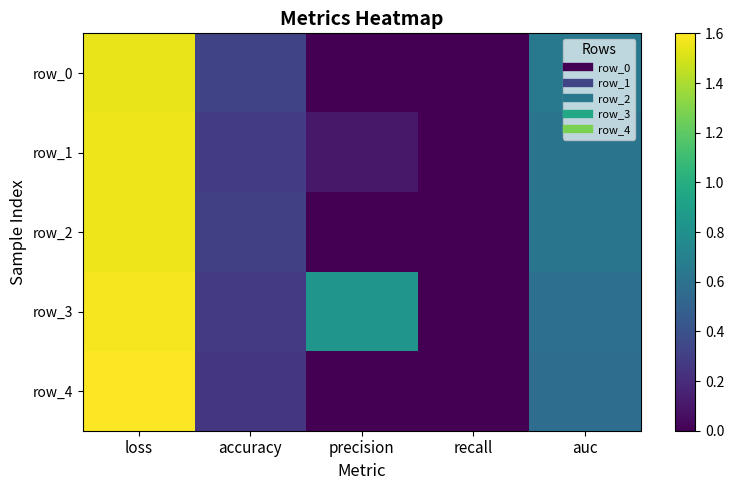

Rank the categories by row_1 value from lowest to highest.

recall, precision, accuracy, auc, loss